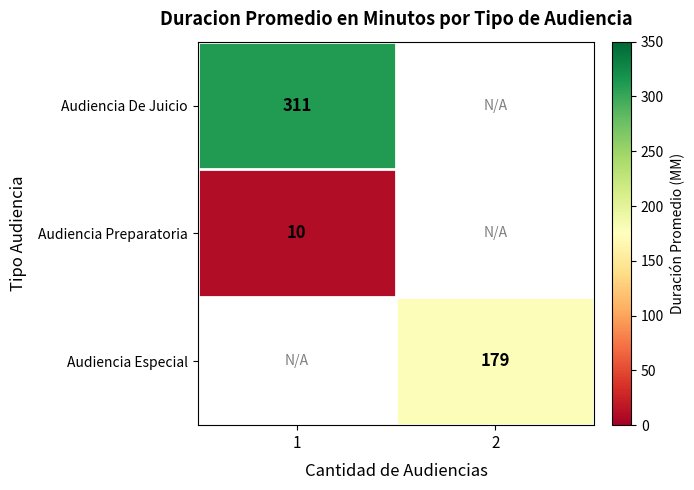

The Audiencia De Juicio series shows 311 at 1. True or false?

True